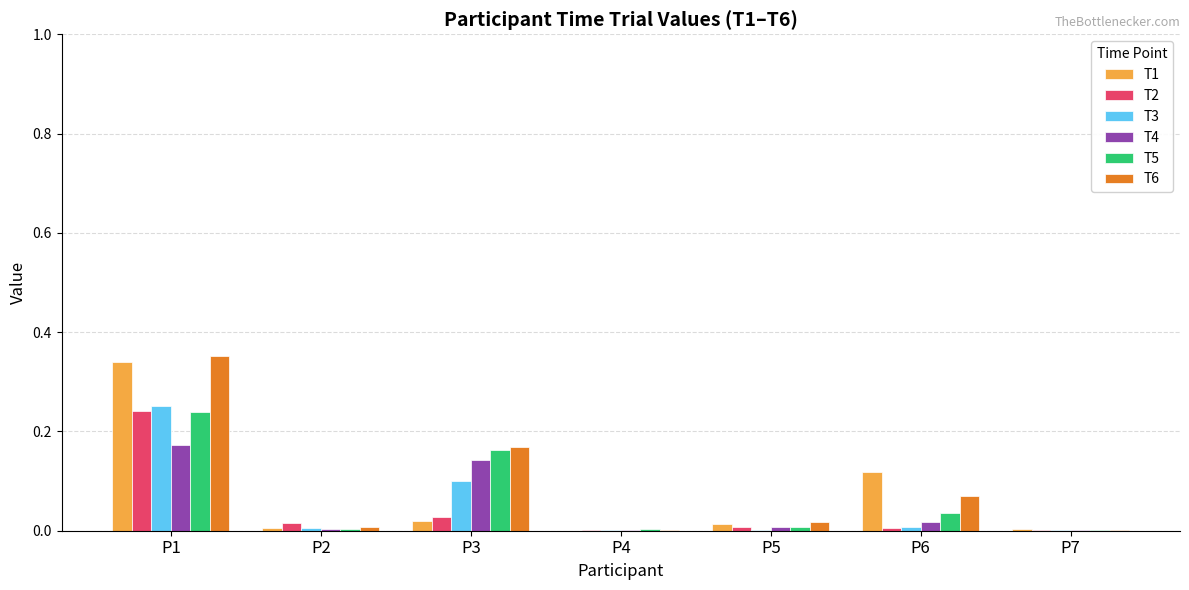

The value of T6 at P5 is 0.0. True or false?

True